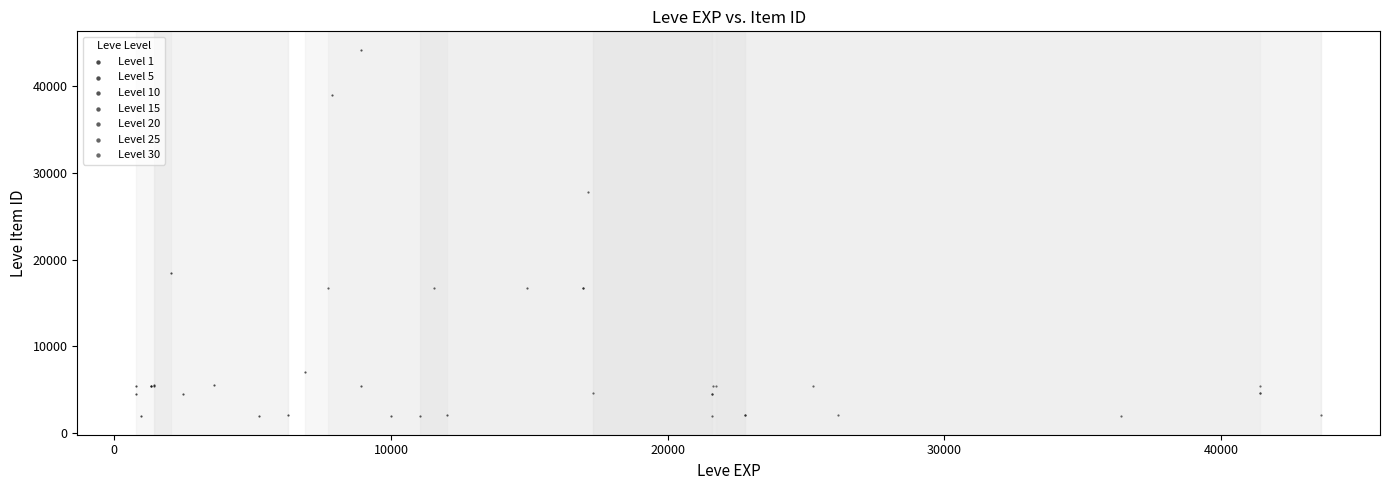

What are all the series names shown in the legend?

Level 1, Level 5, Level 10, Level 15, Level 20, Level 25, Level 30